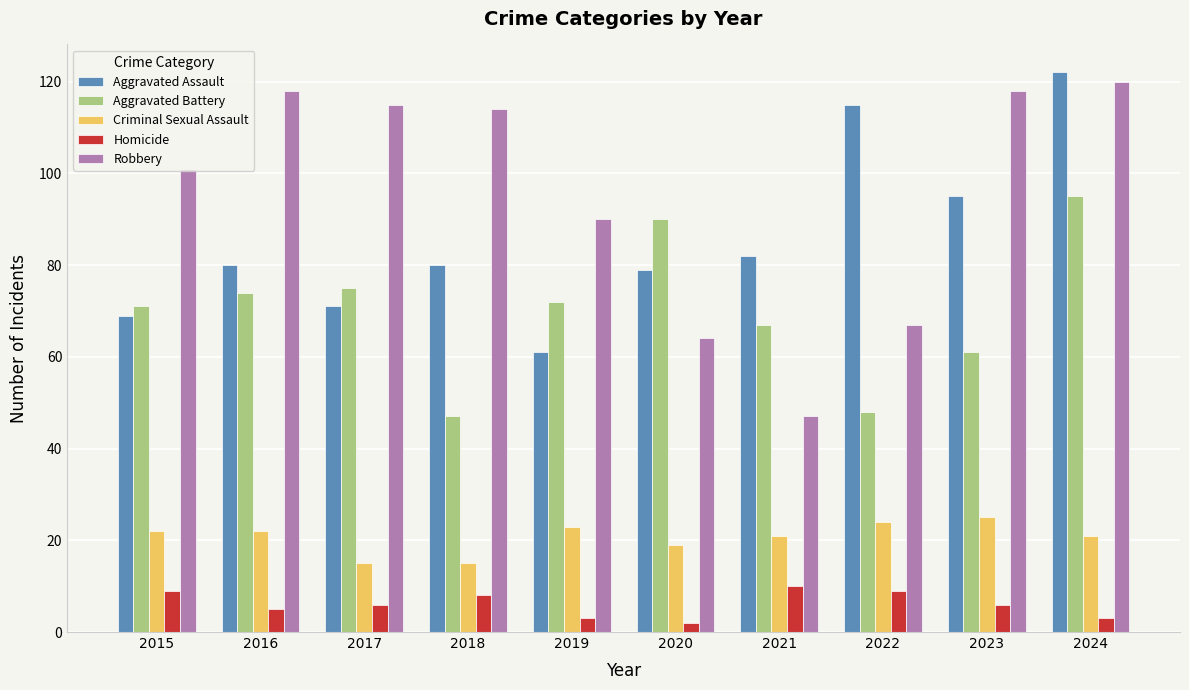

How many series are shown in this chart?

5